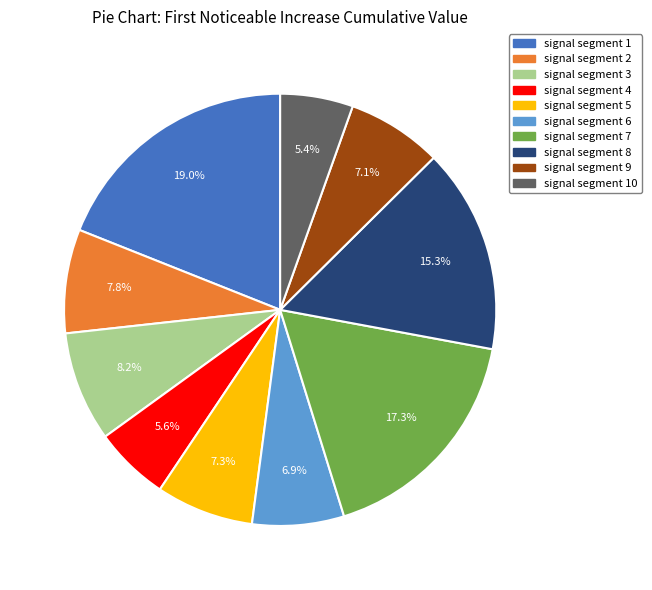

Count the number of slices in the pie.

10